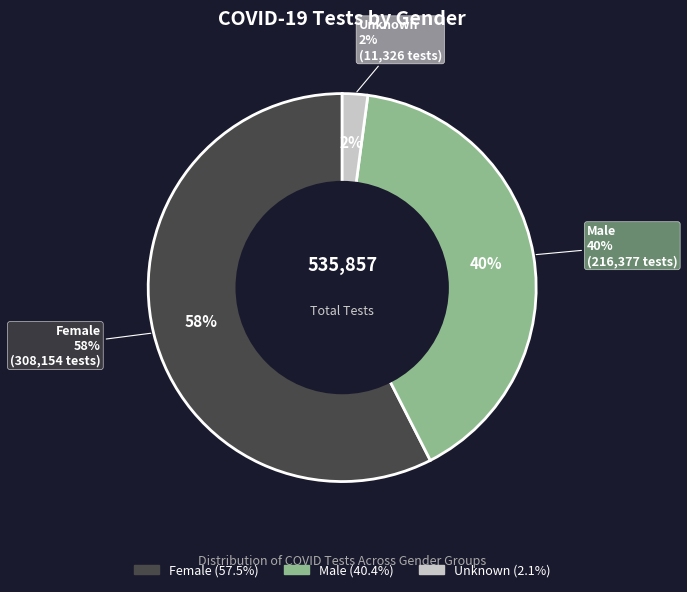

To the nearest percent, what is the combined percentage of M and Unknown?

42%